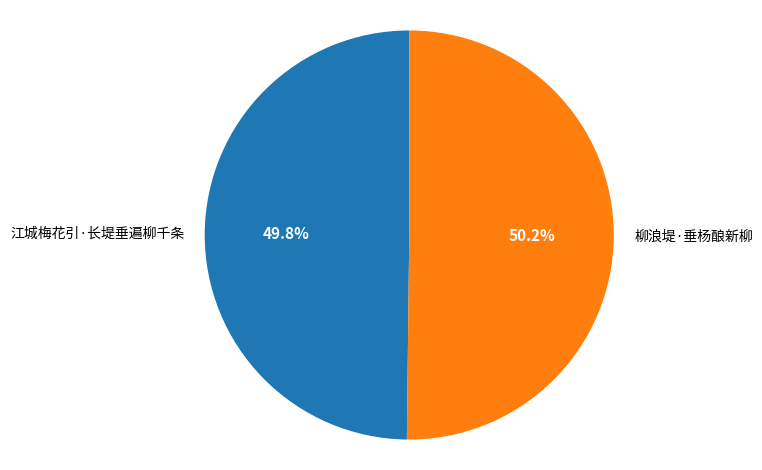

What is the ratio of the value at 柳浪堤·垂杨酿新柳 to the value at 江城梅花引·长堤垂遍柳千条?

1.0